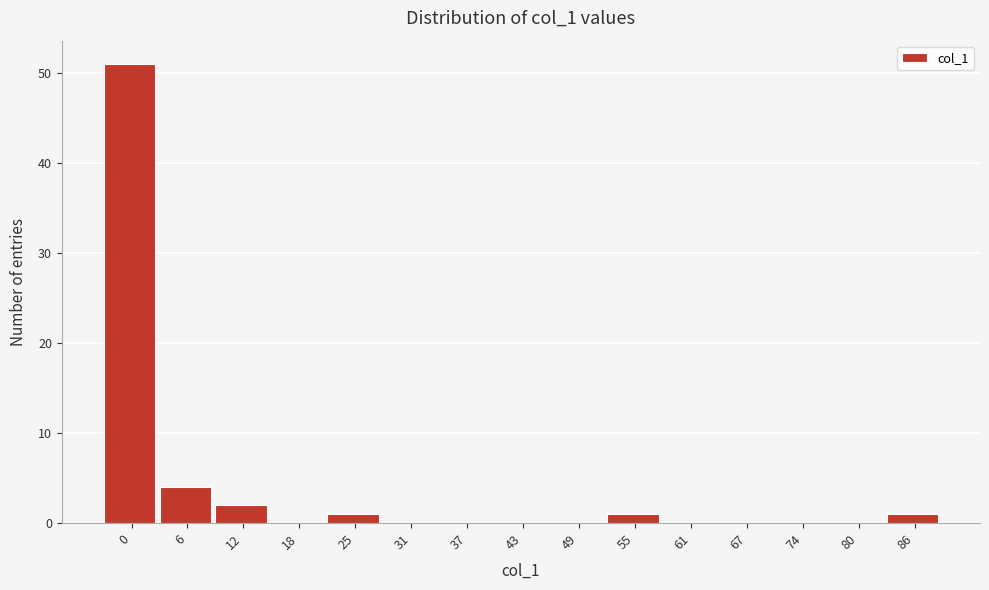

Reading right to left, what are all the values shown in this chart?

86=1	80=0	74=0	67=0	61=0	55=1	49=0	43=0	37=0	31=0	25=1	18=0	12=2	6=4	0=51